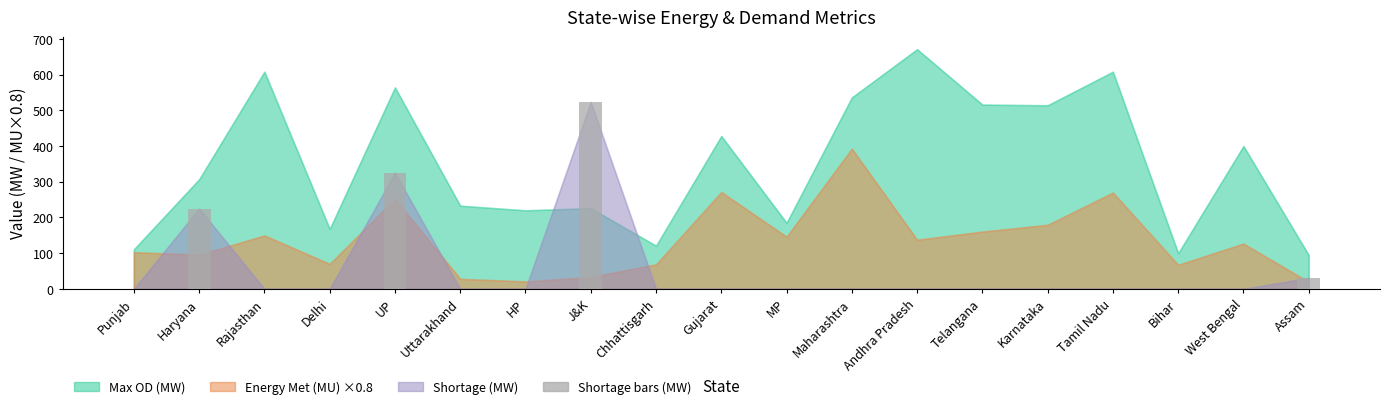

At which category does the chart reach its peak across all series?

J&K